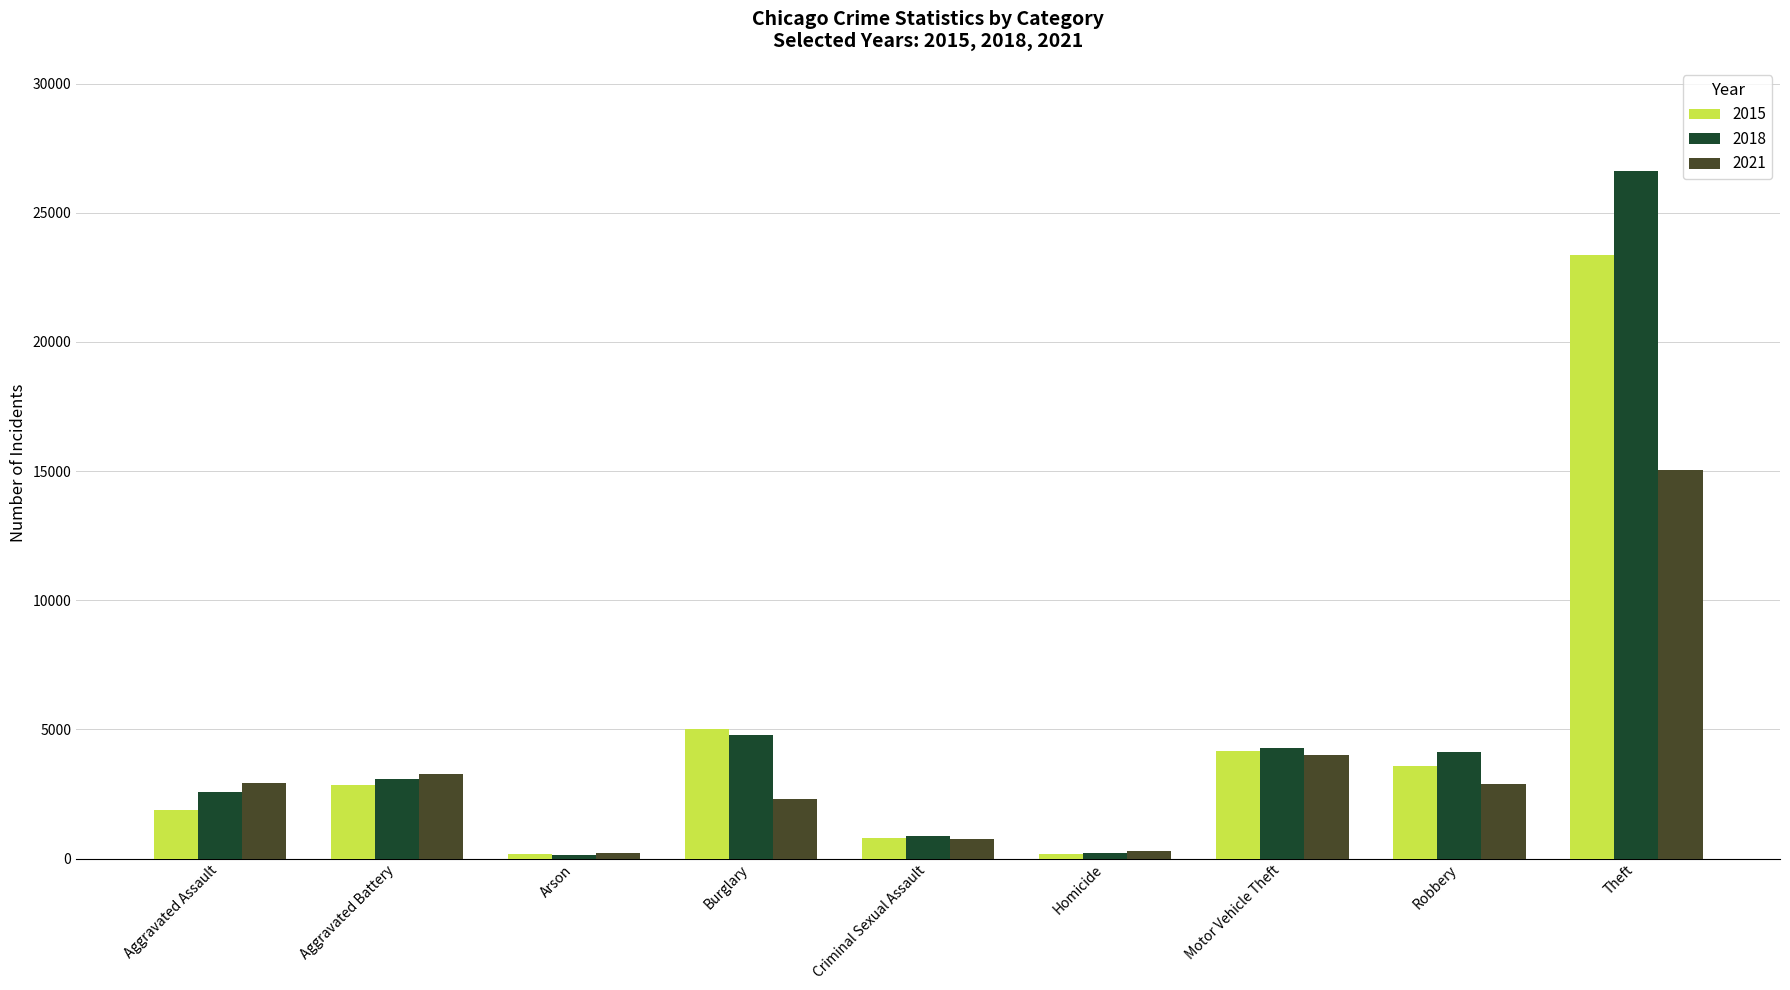

Is the value of 2015 at Aggravated Battery greater than the value of 2018 at Criminal Sexual Assault?

Yes